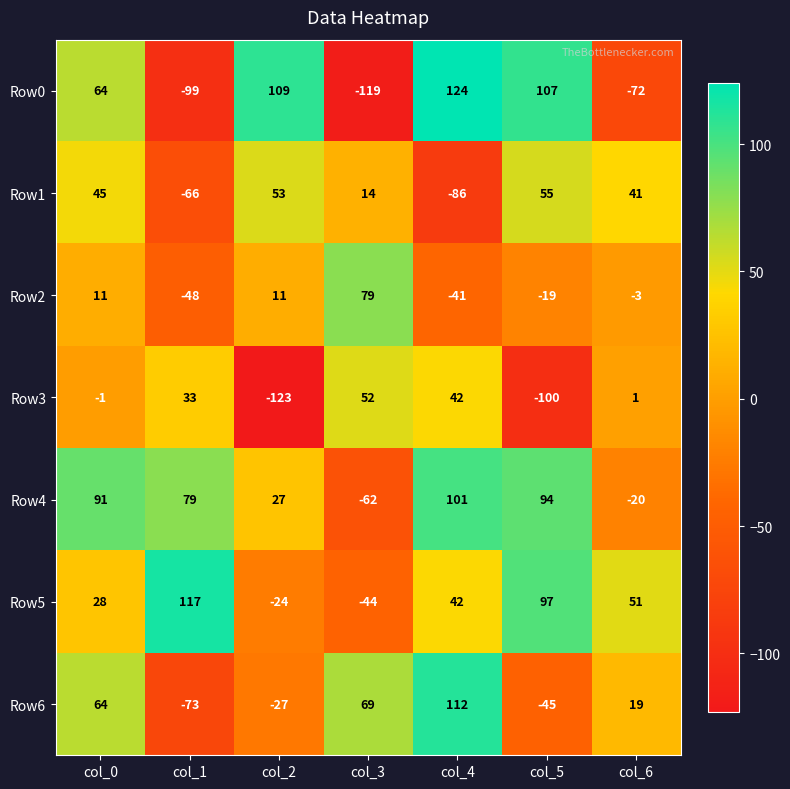

What is the greatest value displayed?

124